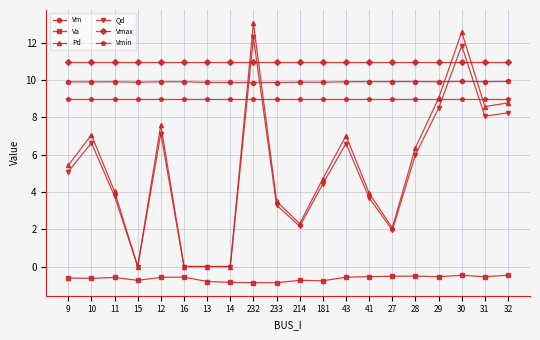

Where do Qd and Vmax first cross each other?

14 and 232